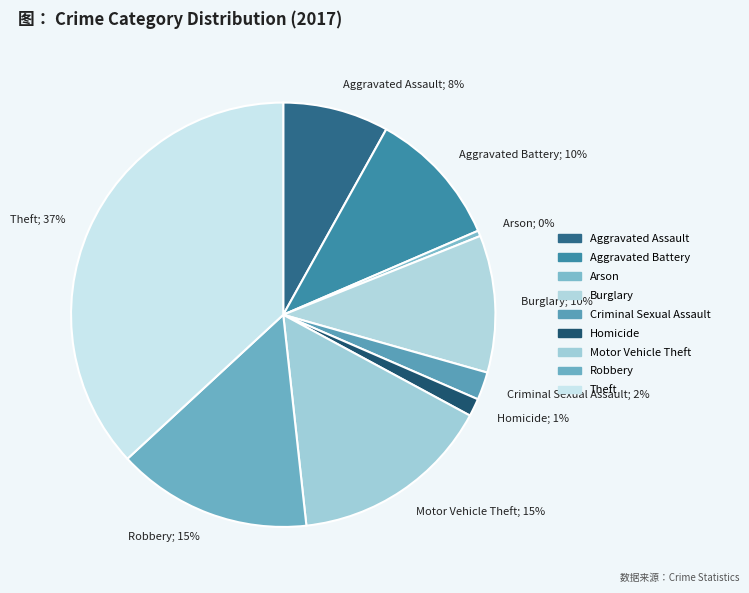

Is there a majority slice in this chart?

No